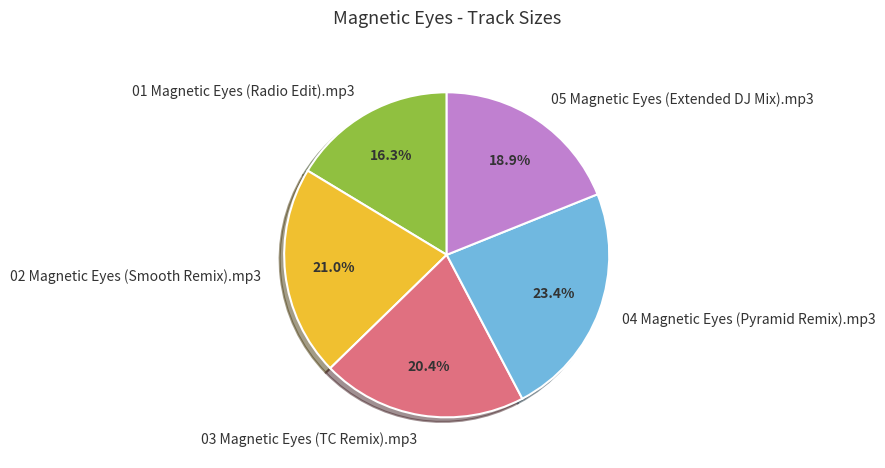

Combined, do 02 Magnetic Eyes (Smooth Remix).mp3 and 03 Magnetic Eyes (TC Remix).mp3 account for over 50%?

No